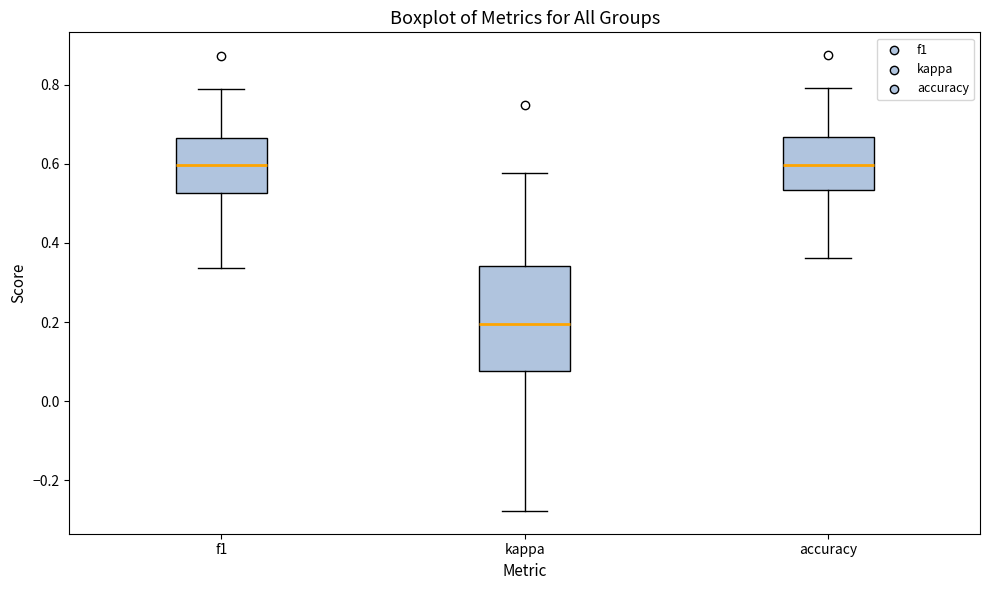

Reading left to right, read every box against the y-axis: the position of its median line, the range the box covers, and the ends of its whiskers. The values are not printed on the chart, so give them approximately, as read against the axis.

f1: median 0.60, box 0.52 to 0.66, whiskers 0.34 to 0.78
kappa: median 0.20, box 0.08 to 0.34, whiskers -0.28 to 0.58
accuracy: median 0.60, box 0.54 to 0.66, whiskers 0.36 to 0.80